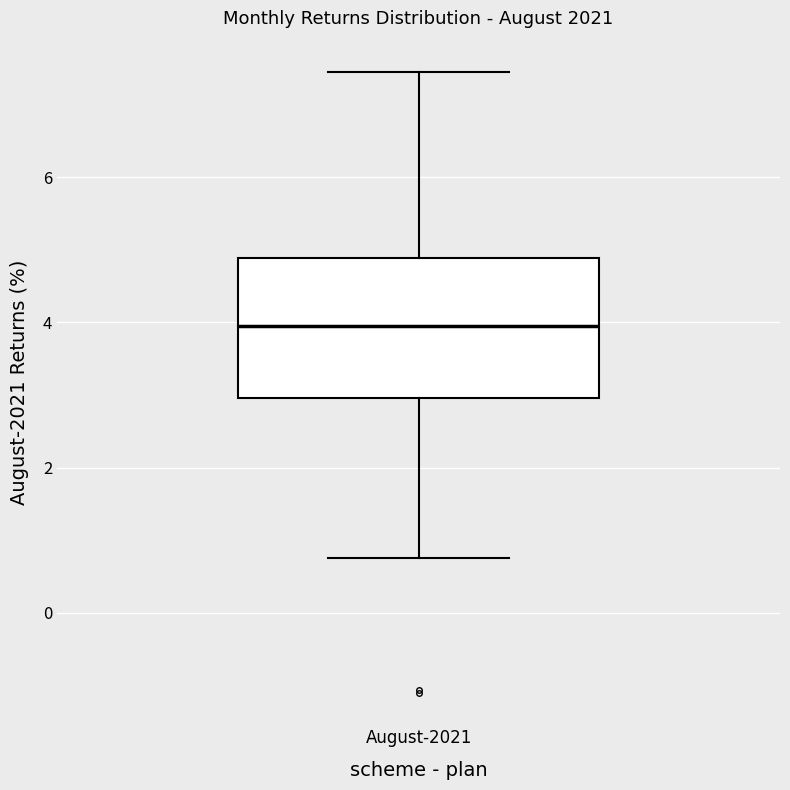

Read this box plot against the y-axis: the position of the median line, the range covered by the box, and the ends of both whiskers. The values are not printed on the chart, so give them approximately, as read against the axis.

median 4.0, box 3.0 to 4.8, whiskers 0.8 to 7.4